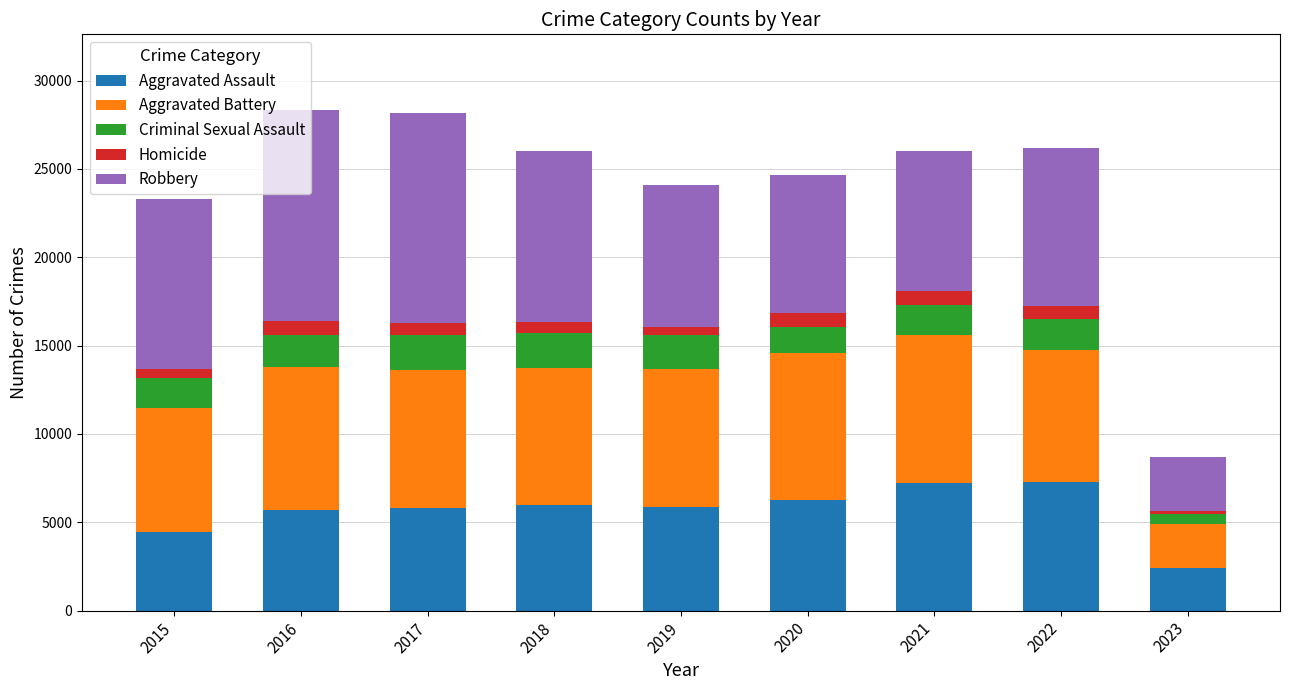

What is the lowest value of the Aggravated Assault series?

2403